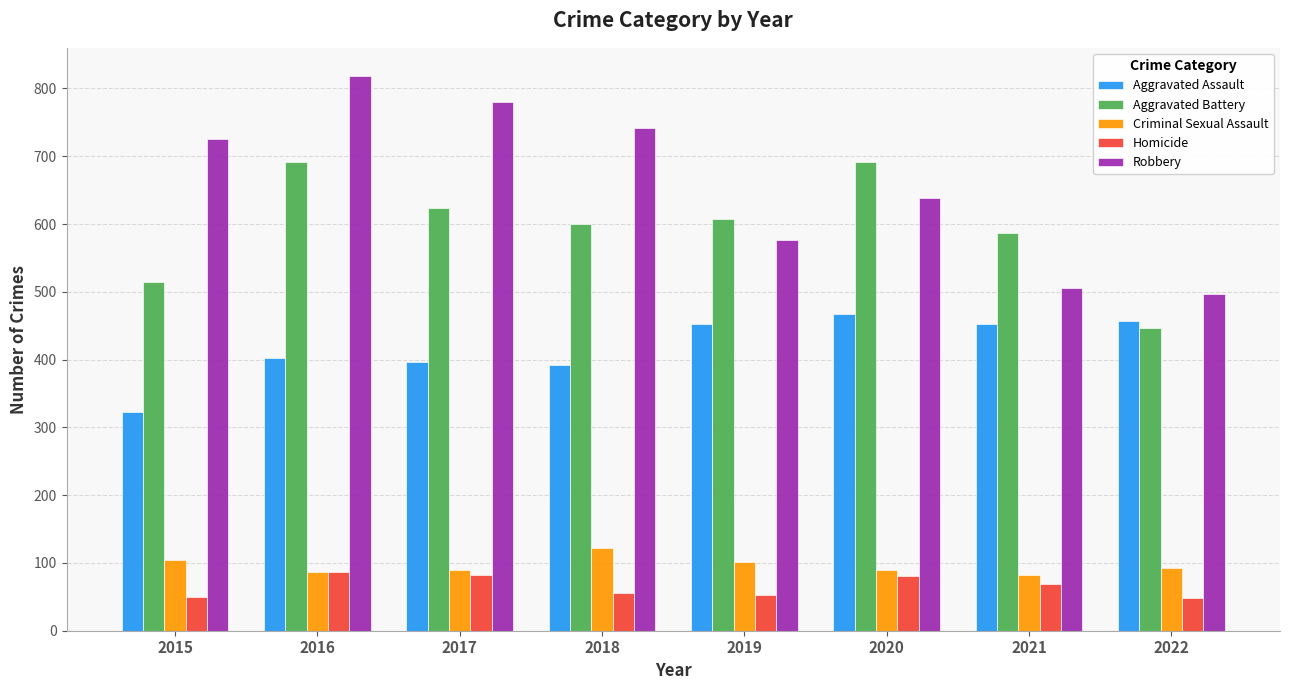

What is the value of the Homicide bar at the 7th from the left?

69